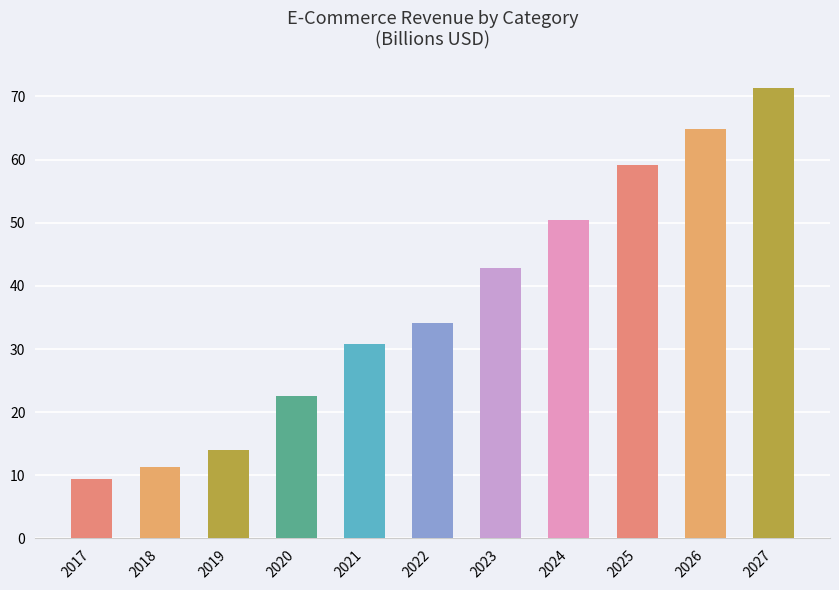

At which label is the value closest to 40?

2023